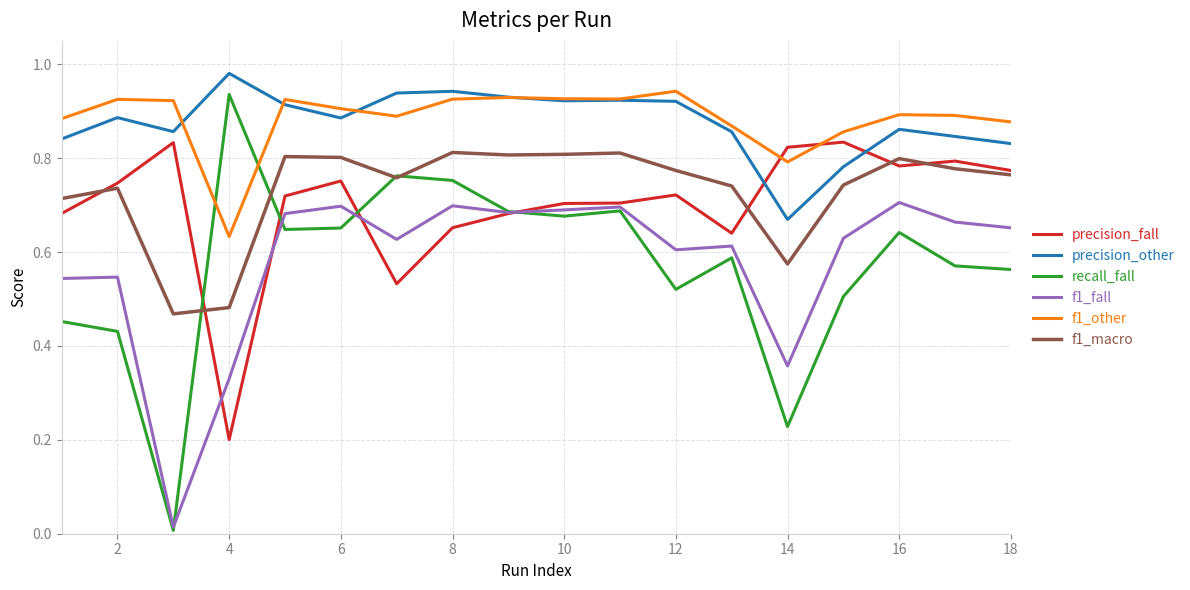

Which series has the widest spread of values?

recall_fall